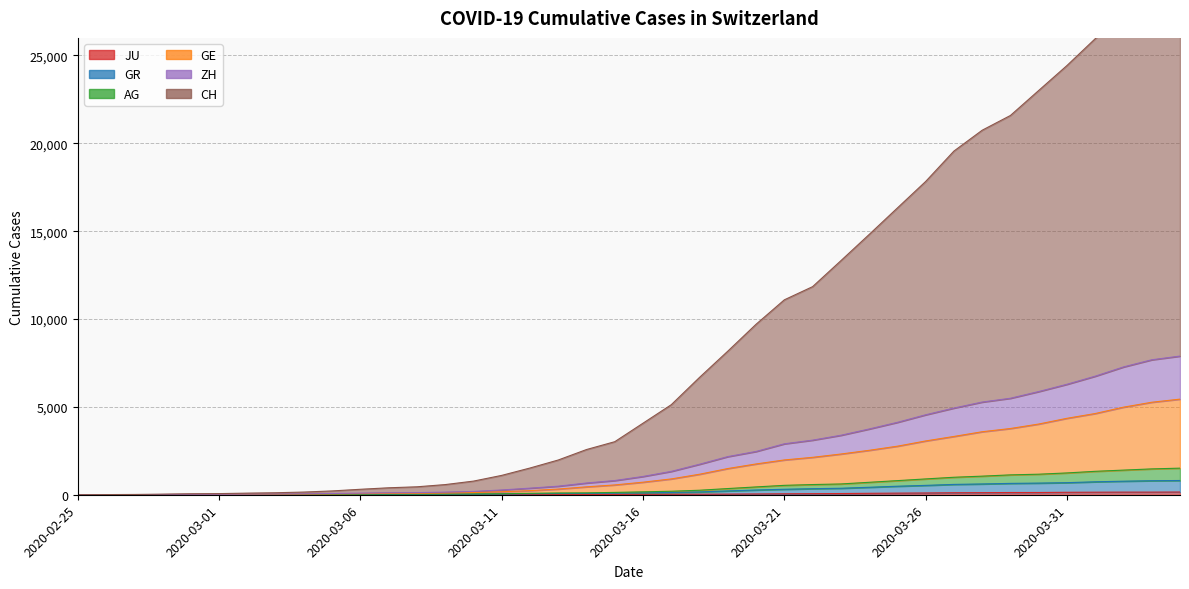

What are all the series names shown in the legend?

CH, GE, ZH, AG, GR, JU